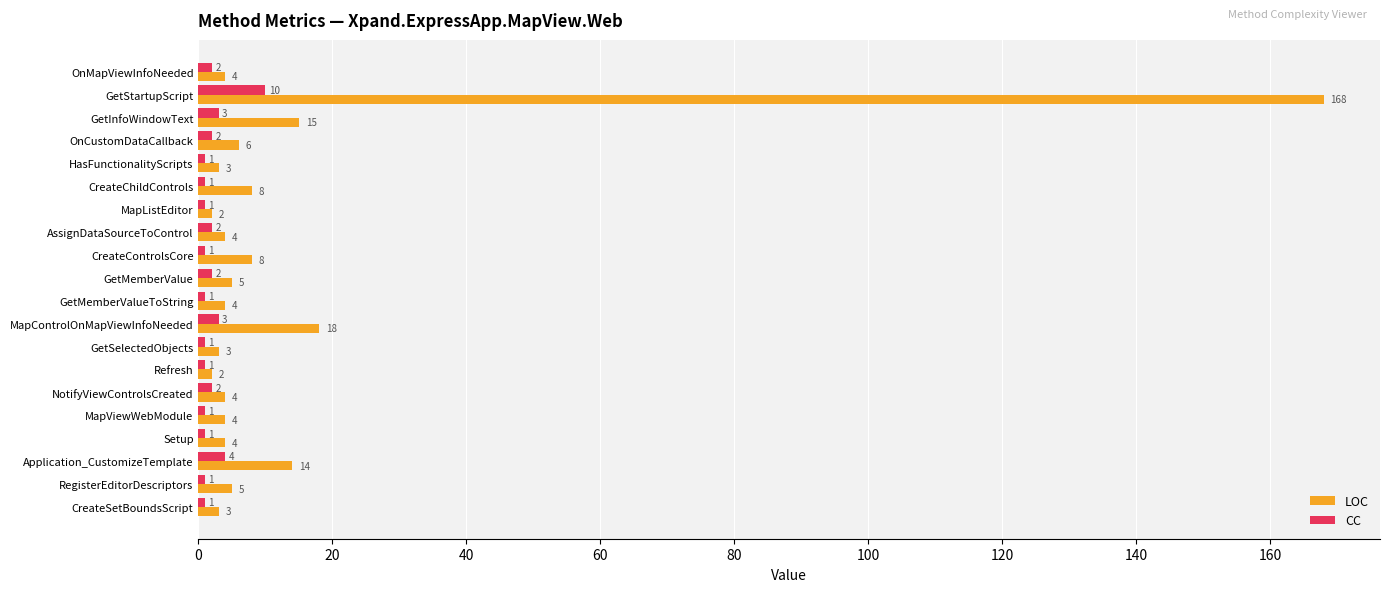

Which series has the largest total across all categories?

LOC